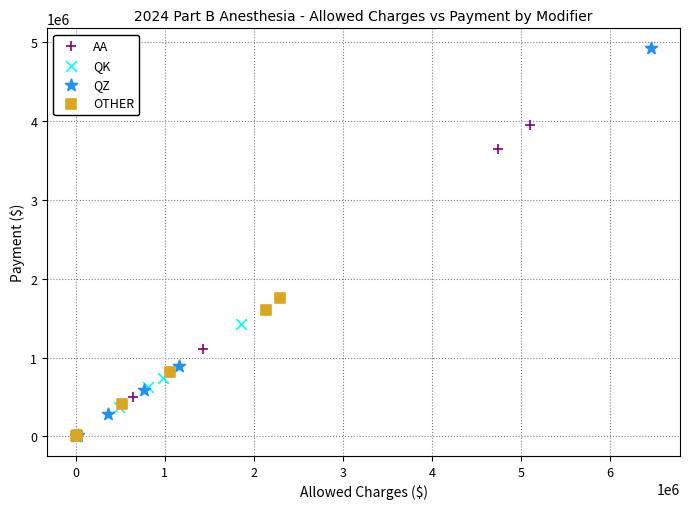

Which series reaches the maximum Y coordinate?

QZ